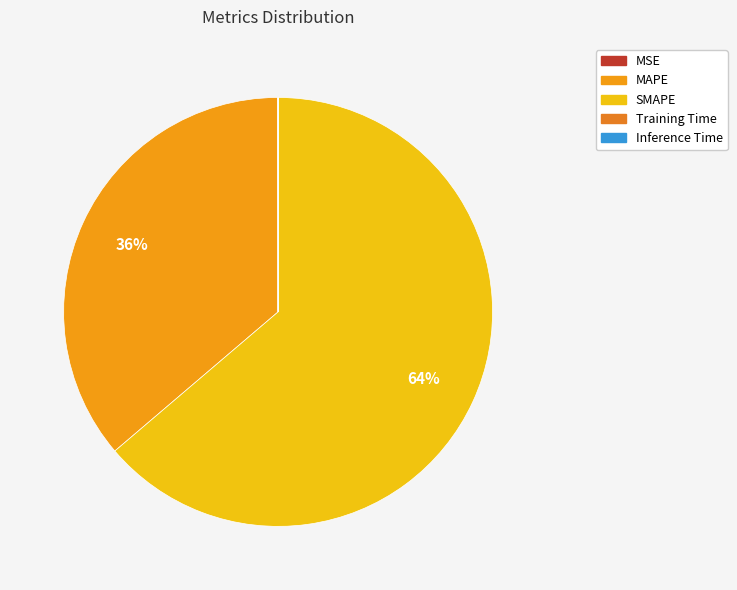

Count the number of slices in the pie.

5